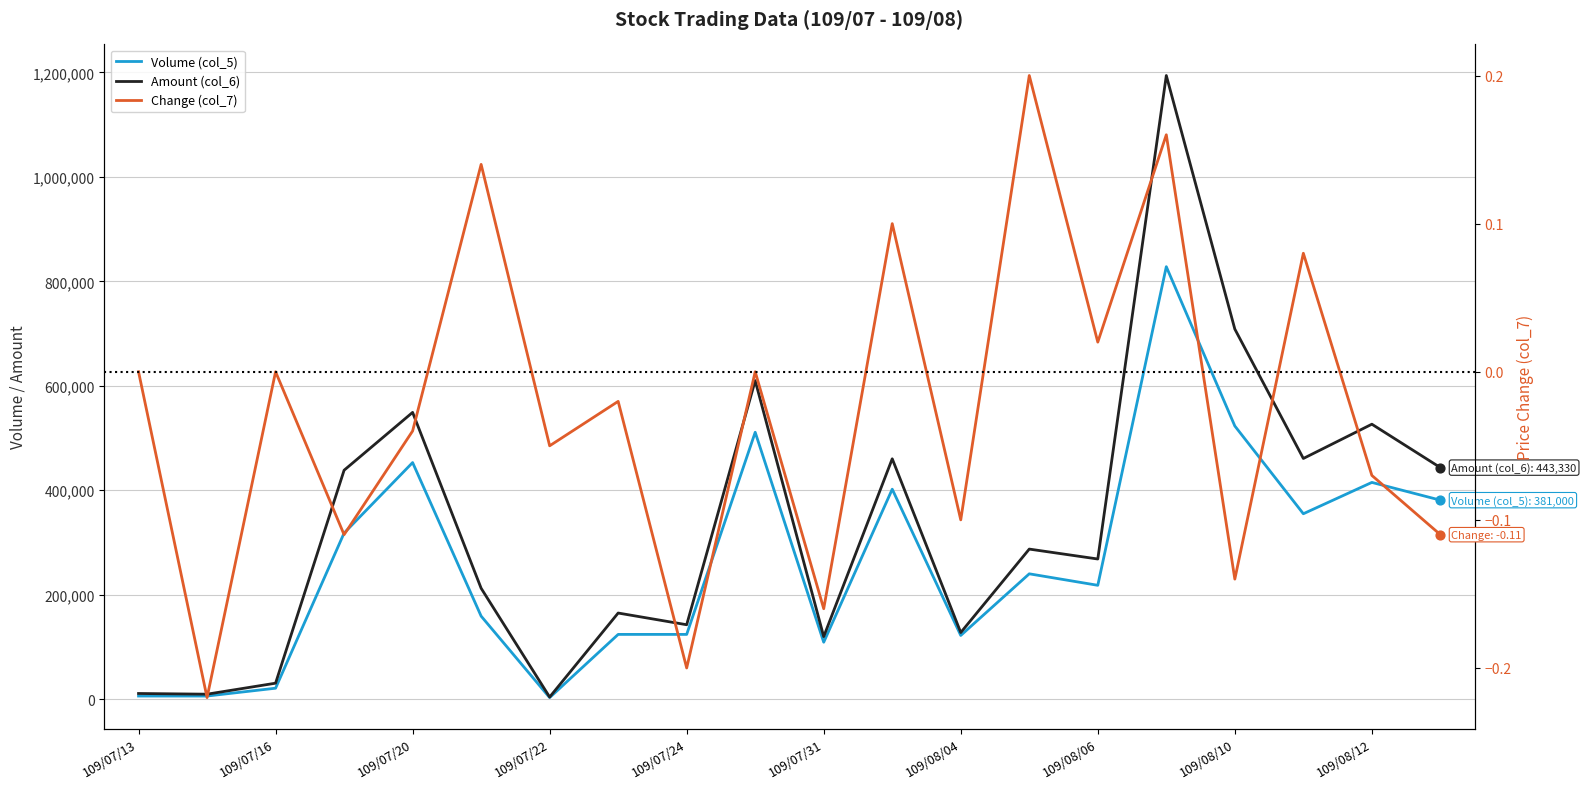

At how many categories does at least one series exceed 622482?

2